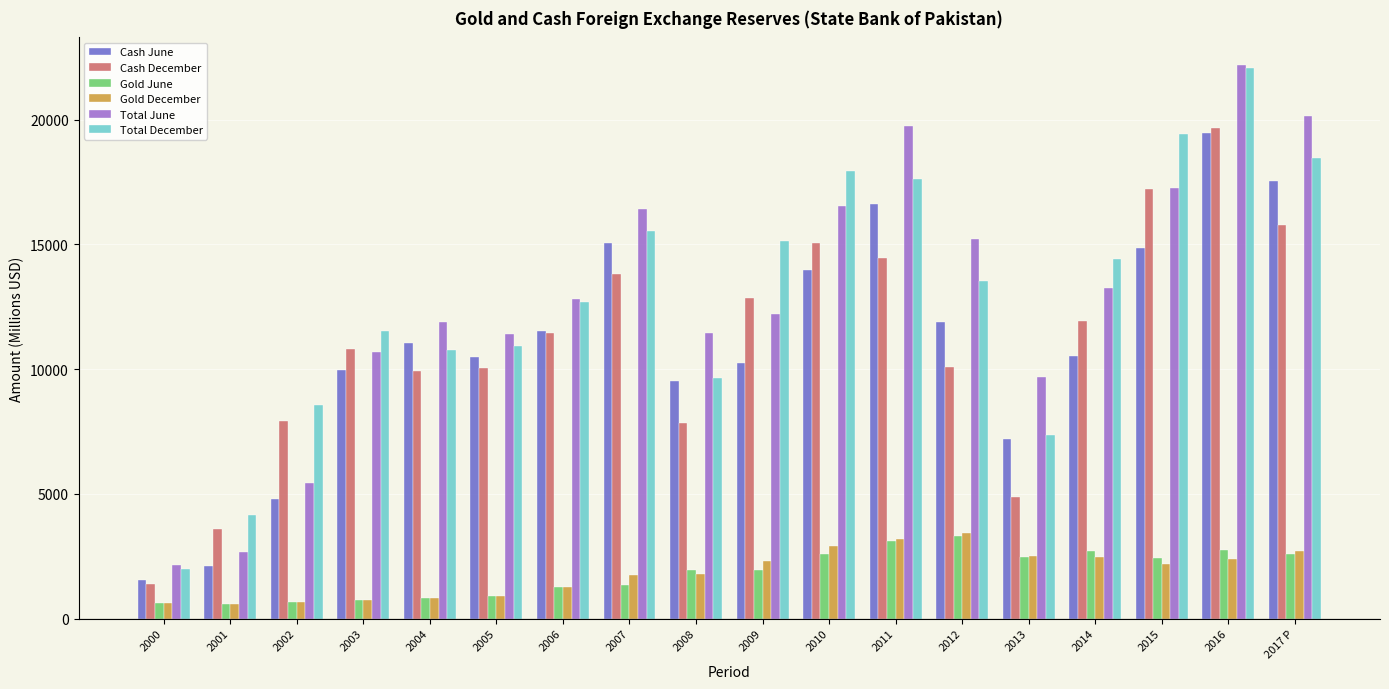

What is the difference between the maximum and second lowest values in the Cash June series?

17346